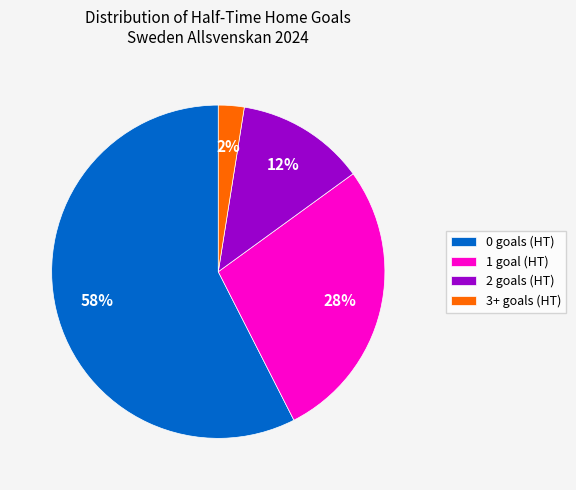

The 1 goal (HT) slice represents 28% of the pie. True or false?

True